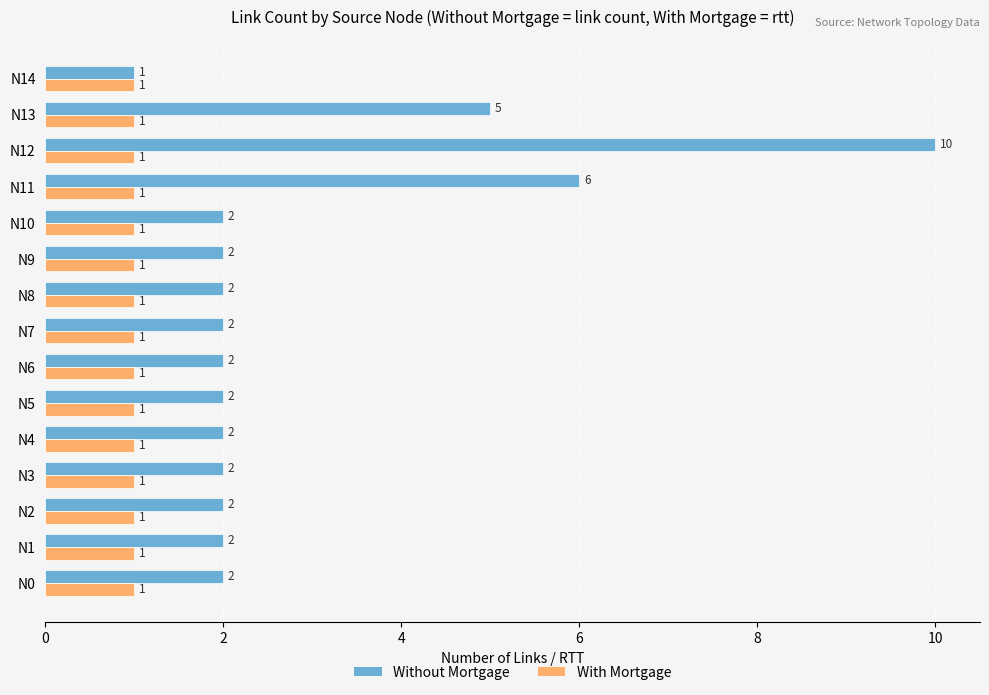

Which series has the largest range (max minus min)?

Without Mortgage